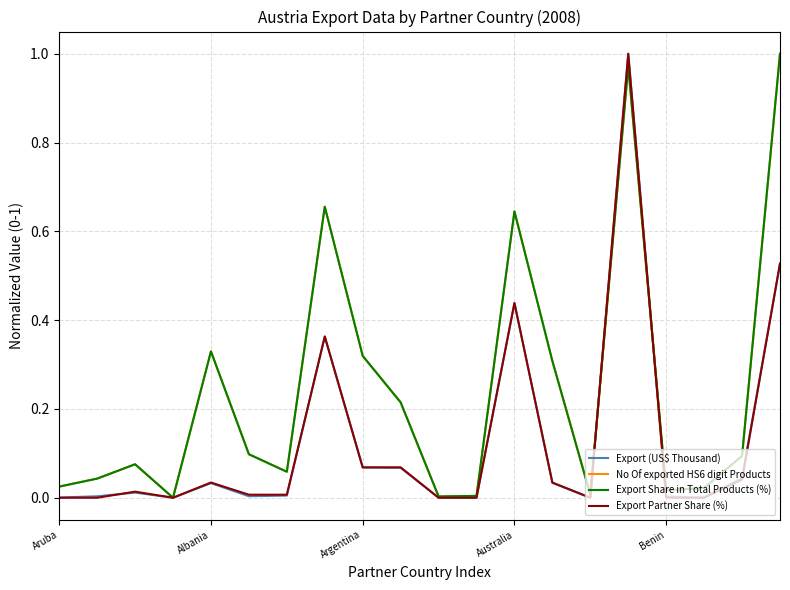

At which category does the chart reach its peak across all series?

15